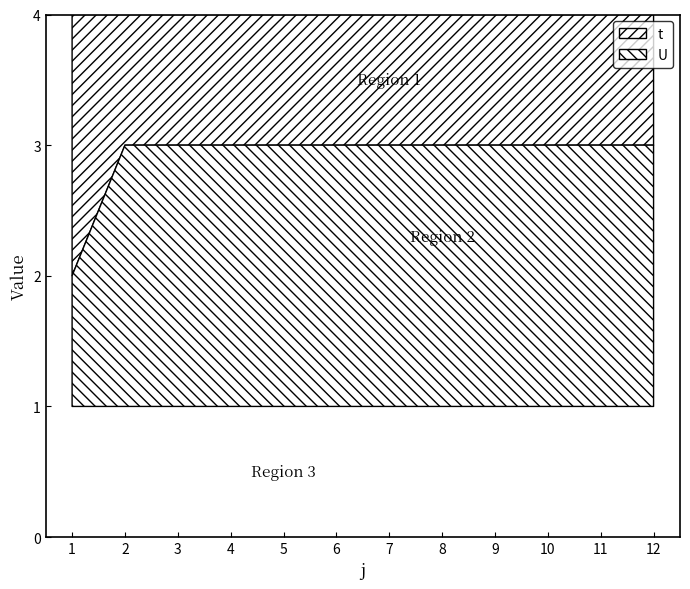

Which has a higher value, 10 or 1?

10